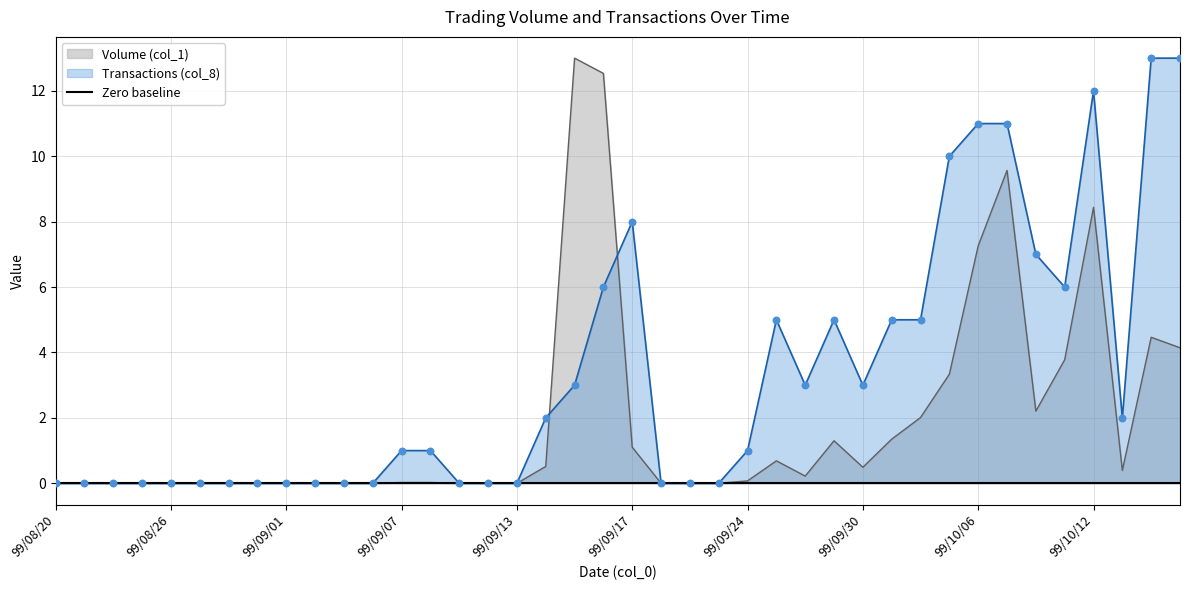

Is the value of Transactions (col_8) at 99/09/21 greater than the value of Volume (col_1) at 99/09/20?

No